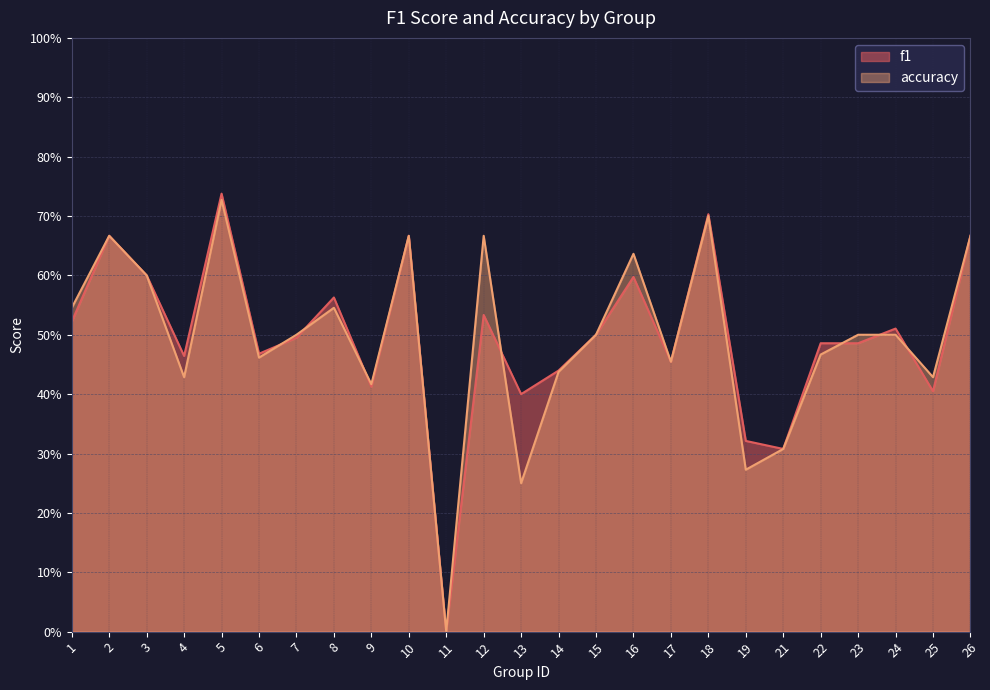

In accuracy, how many points are higher than both neighbors (excluding endpoints)?

7